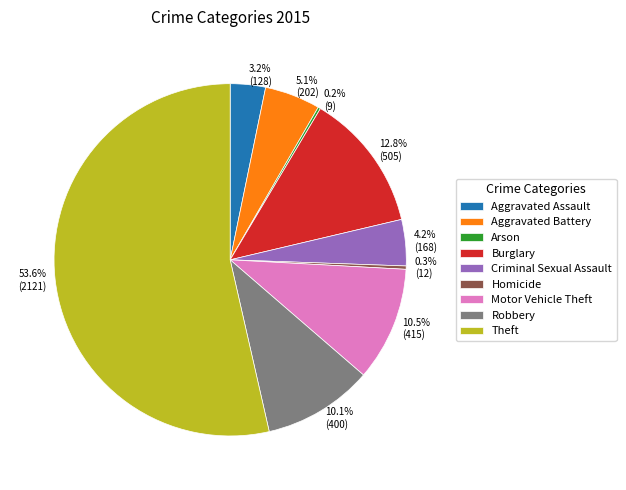

Which has a higher value, Criminal Sexual Assault or Robbery?

Robbery